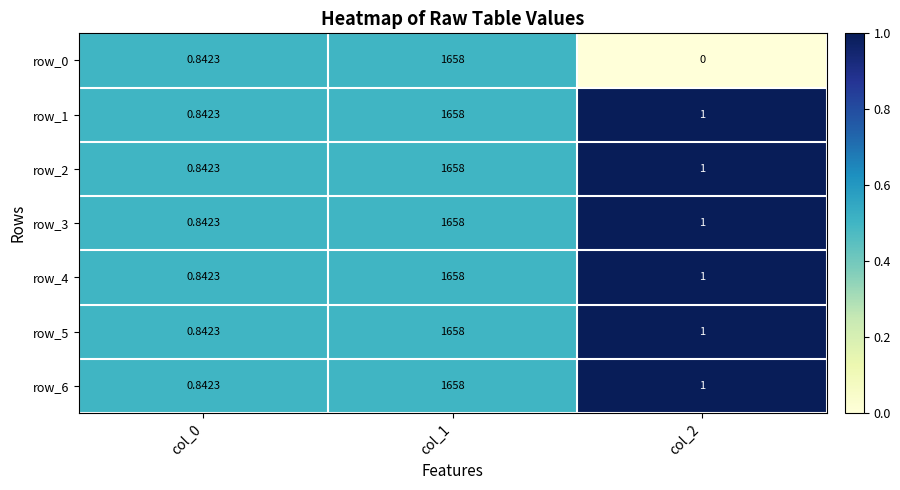

Between col_0 and col_1, which series saw the biggest shift?

row_0